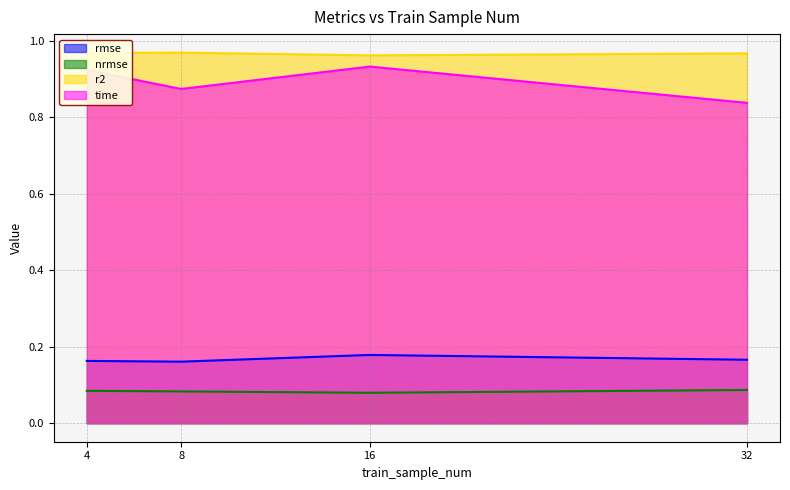

Rank the series by their maximum value, from highest to lowest.

r2, time, rmse, nrmse